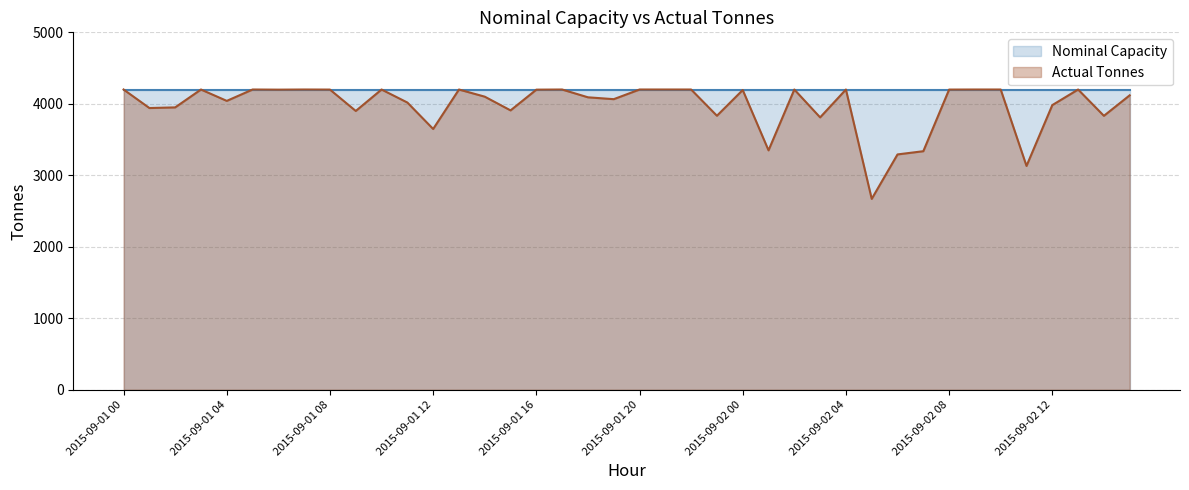

List the labels in order of value, largest first.

2015-09-01 00, 2015-09-01 03, 2015-09-01 05, 2015-09-01 07, 2015-09-01 10, 2015-09-01 13, 2015-09-01 17, 2015-09-01 20, 2015-09-01 21, 2015-09-01 22, 2015-09-02 02, 2015-09-02 04, 2015-09-02 09, 2015-09-02 10, 2015-09-02 13, 2015-09-01 08, 2015-09-02 08, 2015-09-01 06, 2015-09-01 16, 2015-09-02 00, 2015-09-02 15, 2015-09-01 14, 2015-09-01 18, 2015-09-01 19, 2015-09-01 04, 2015-09-01 11, 2015-09-02 12, 2015-09-01 02, 2015-09-01 01, 2015-09-01 15, 2015-09-01 09, 2015-09-01 23, 2015-09-02 14, 2015-09-02 03, 2015-09-01 12, 2015-09-02 01, 2015-09-02 07, 2015-09-02 06, 2015-09-02 11, 2015-09-02 05